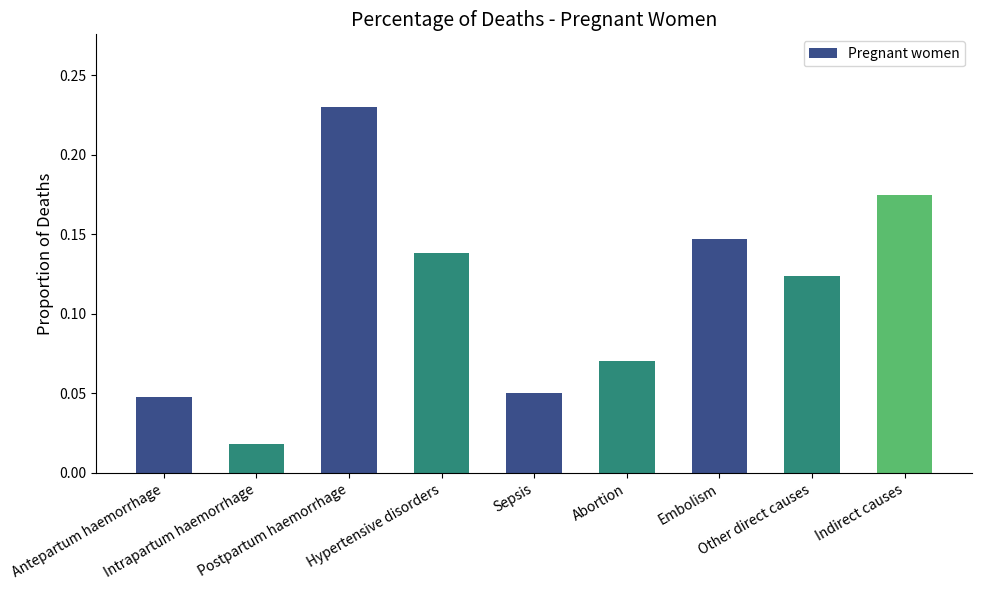

What is the value of the 9th bar from the left?

0.2